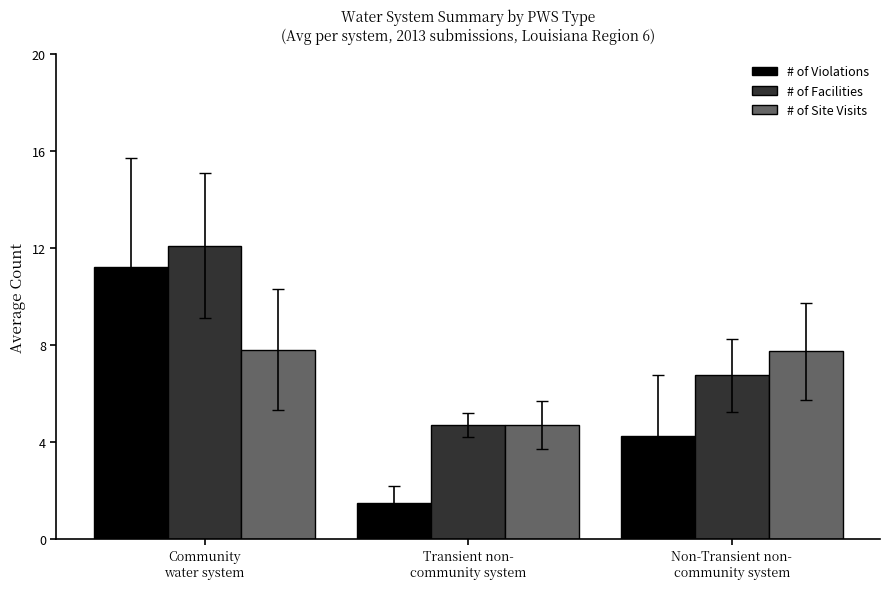

Rank the series by their average value, from lowest to highest.

# of Violations, # of Site Visits, # of Facilities